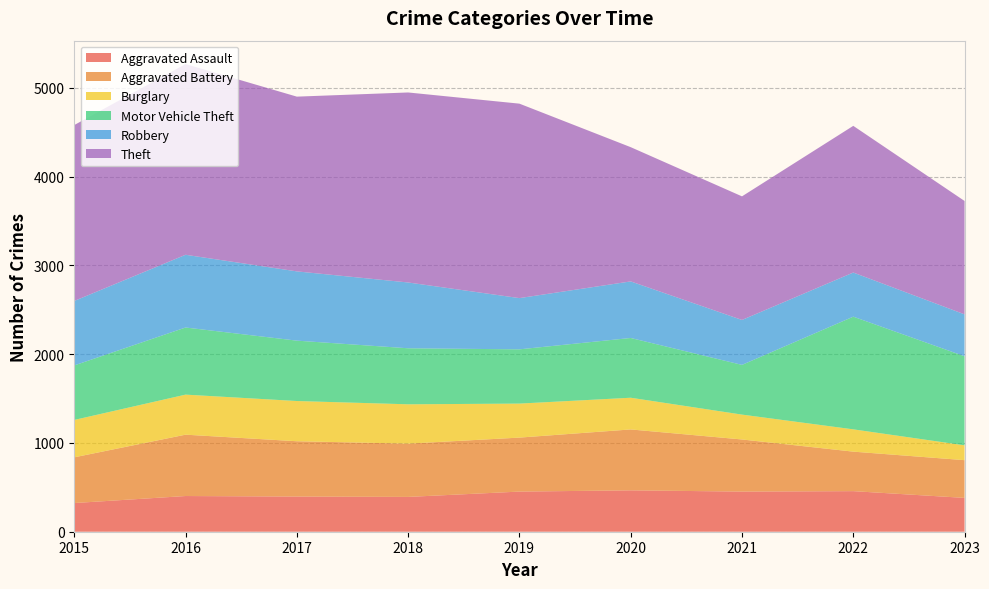

Reading left to right, what are all the values shown in this chart?

Aggravated Assault: 323	402	396	392	452	466	452	457	381
Aggravated Battery: 515	691	623	600	608	686	587	445	425
Burglary: 421	451	453	443	383	357	280	251	167
Motor Vehicle Theft: 614	756	680	631	611	673	560	1269	1003
Robbery: 726	819	780	741	577	637	506	497	472
Theft: 1981	2148	1968	2140	2190	1512	1392	1652	1277